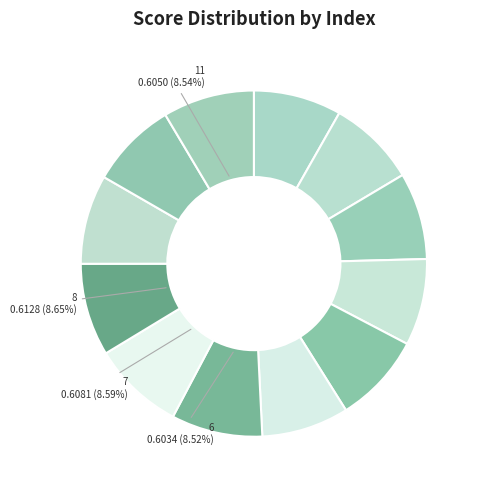

Which category has the biggest portion of the pie?

8